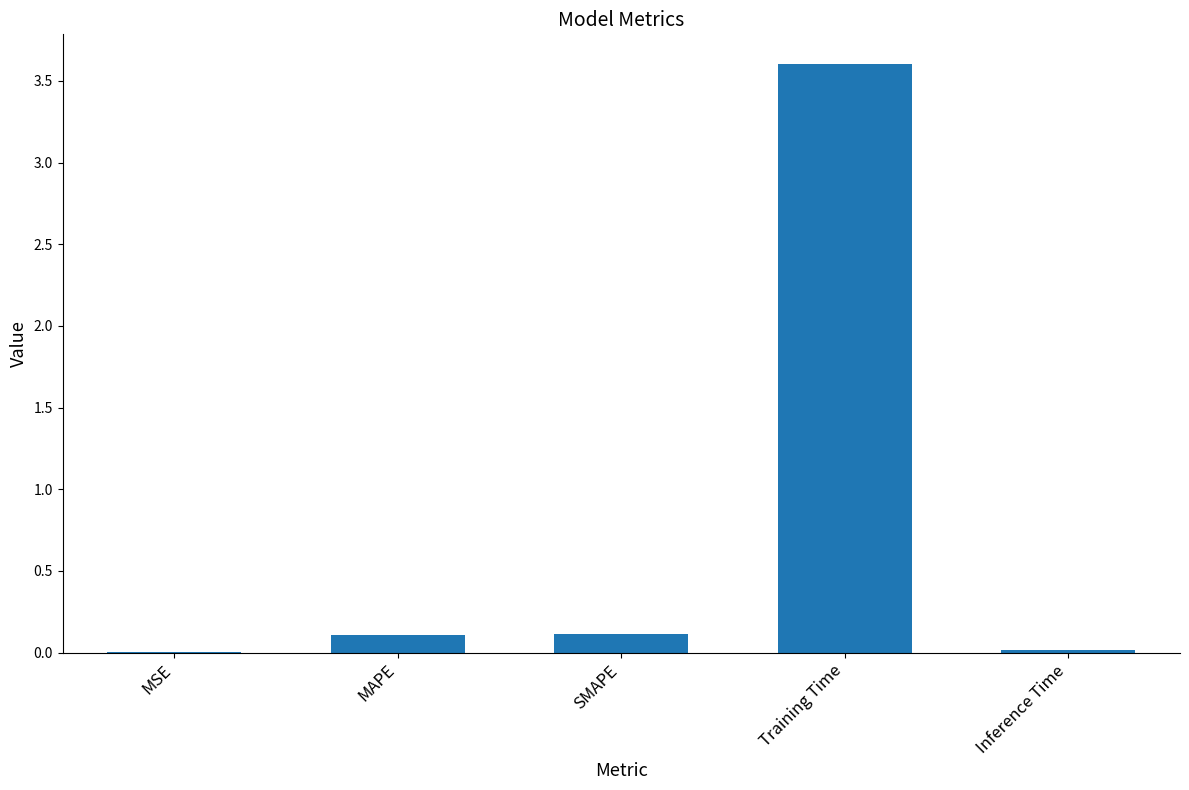

What is the greatest value displayed?

3.6